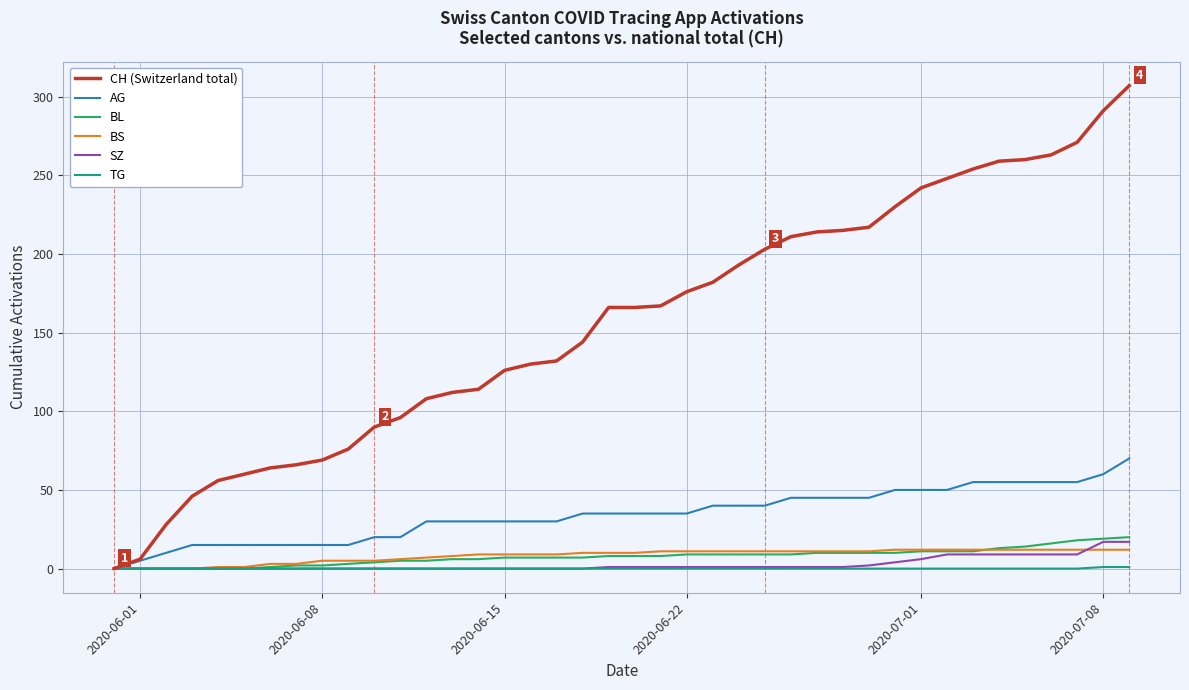

Which series has the largest range (max minus min)?

CH (Switzerland total)